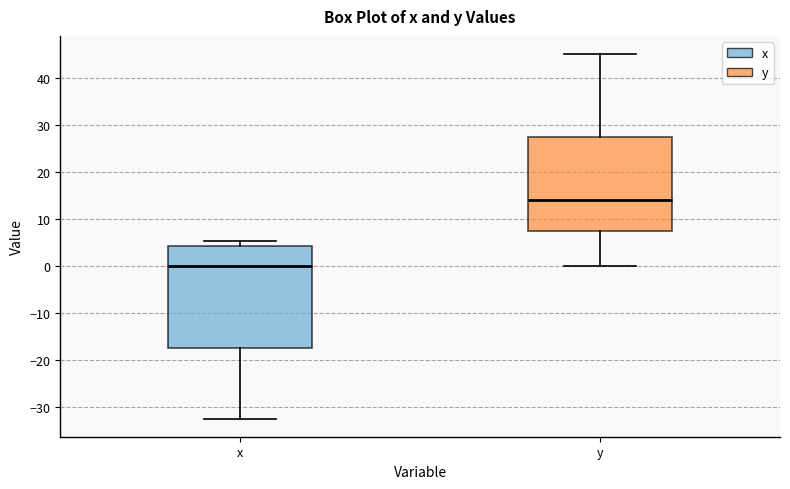

Reading left to right, read every box against the y-axis: the position of its median line, the range the box covers, and the ends of its whiskers. The values are not printed on the chart, so give them approximately, as read against the axis.

x: median 0, box -18 to 4, whiskers -32 to 5
y: median 14, box 7 to 27, whiskers 0 to 45